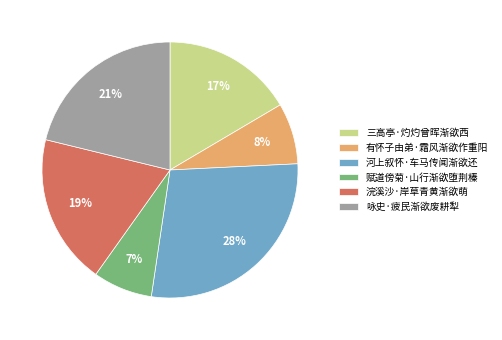

Is it true that 有怀子由弟·霜风渐欲作重阳 is 8% of the pie?

True